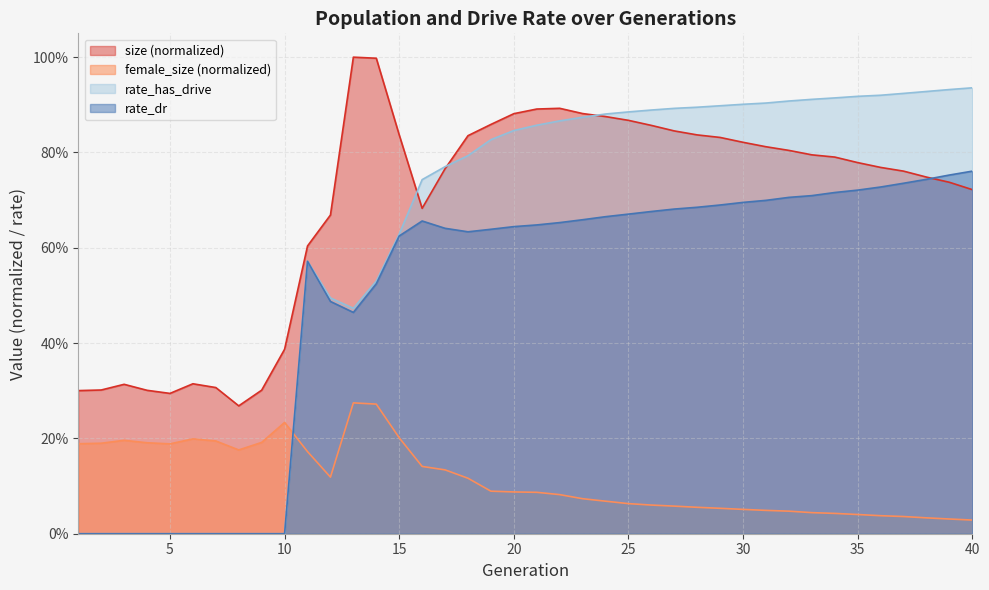

At how many categories does at least one series exceed 0?

40